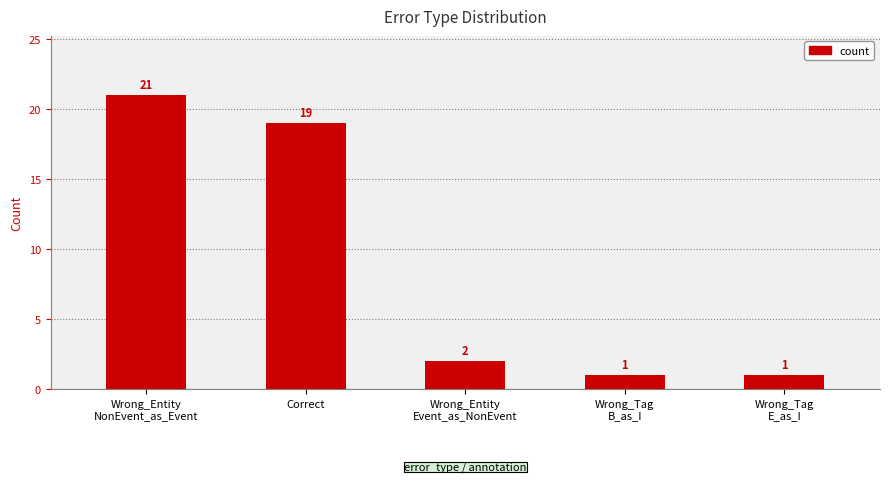

How many distinct data groups are displayed?

1